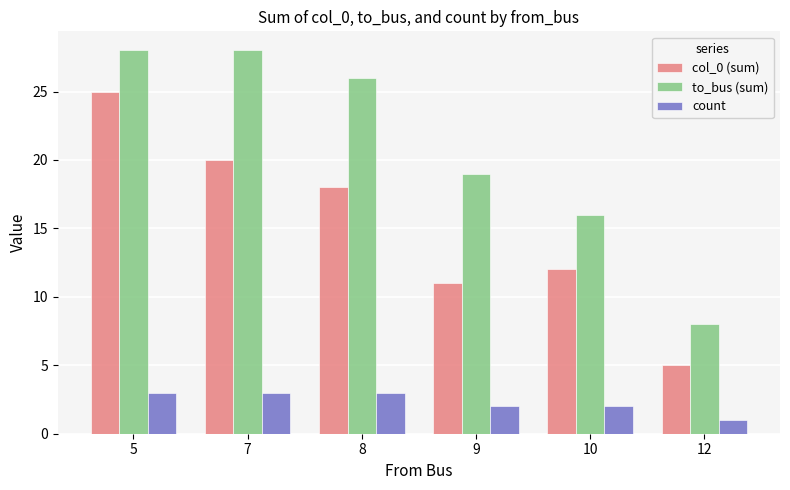

Rank the series by their average value, from lowest to highest.

count, col_0 (sum), to_bus (sum)